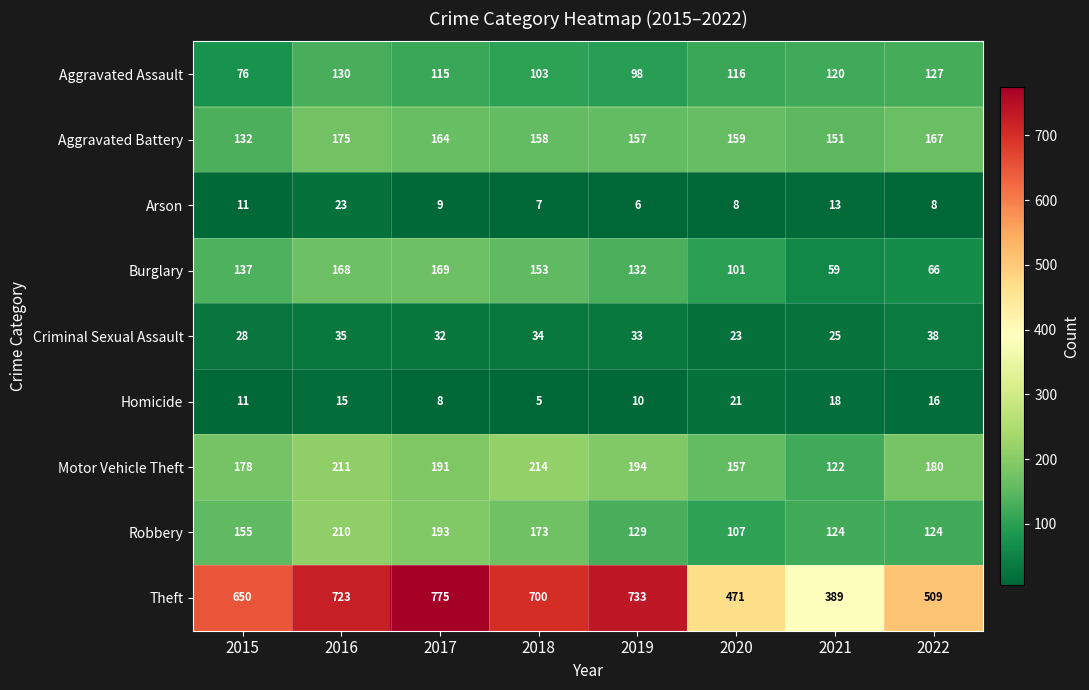

Which series has the largest total across all categories?

Theft